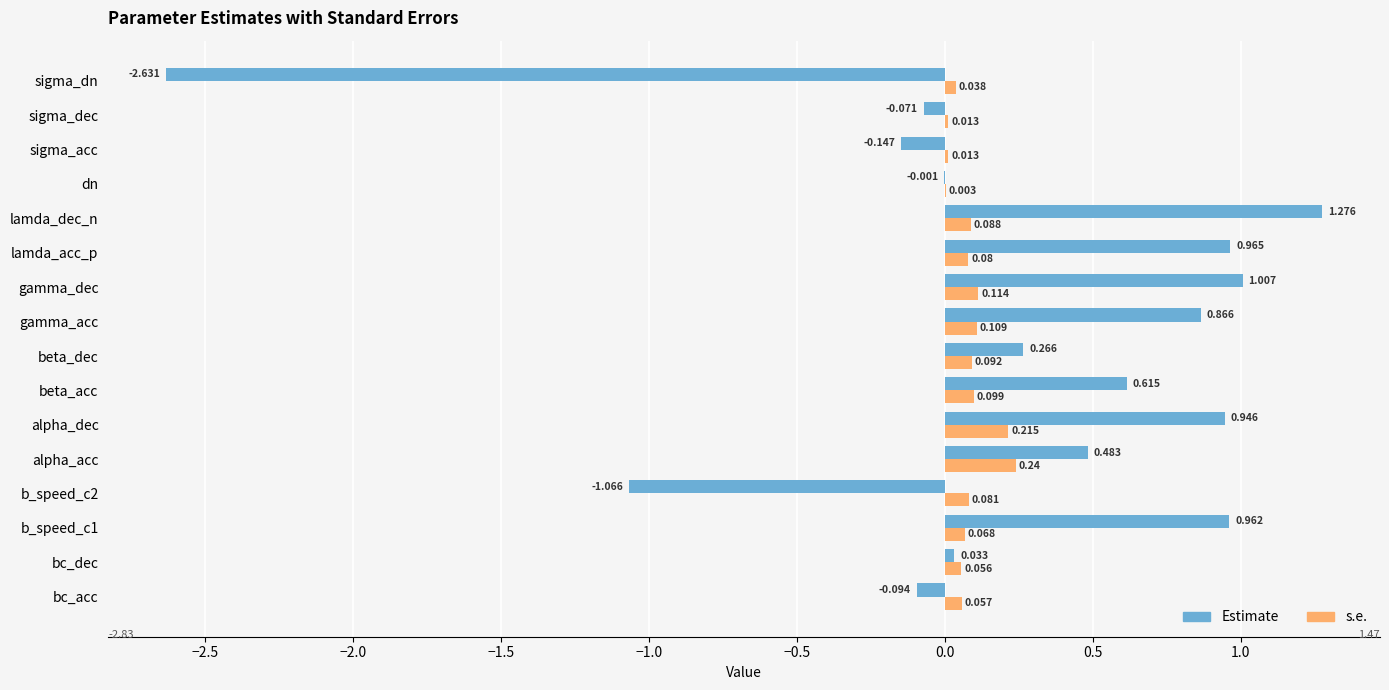

Which series changed the most between bc_acc and dn?

Estimate